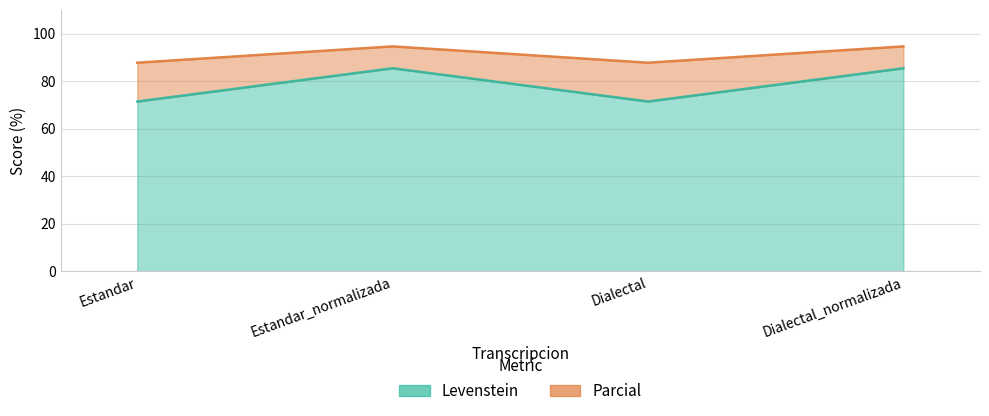

What is the sum of the Levenstein values at Estandar_normalizada and Estandar?

156.8